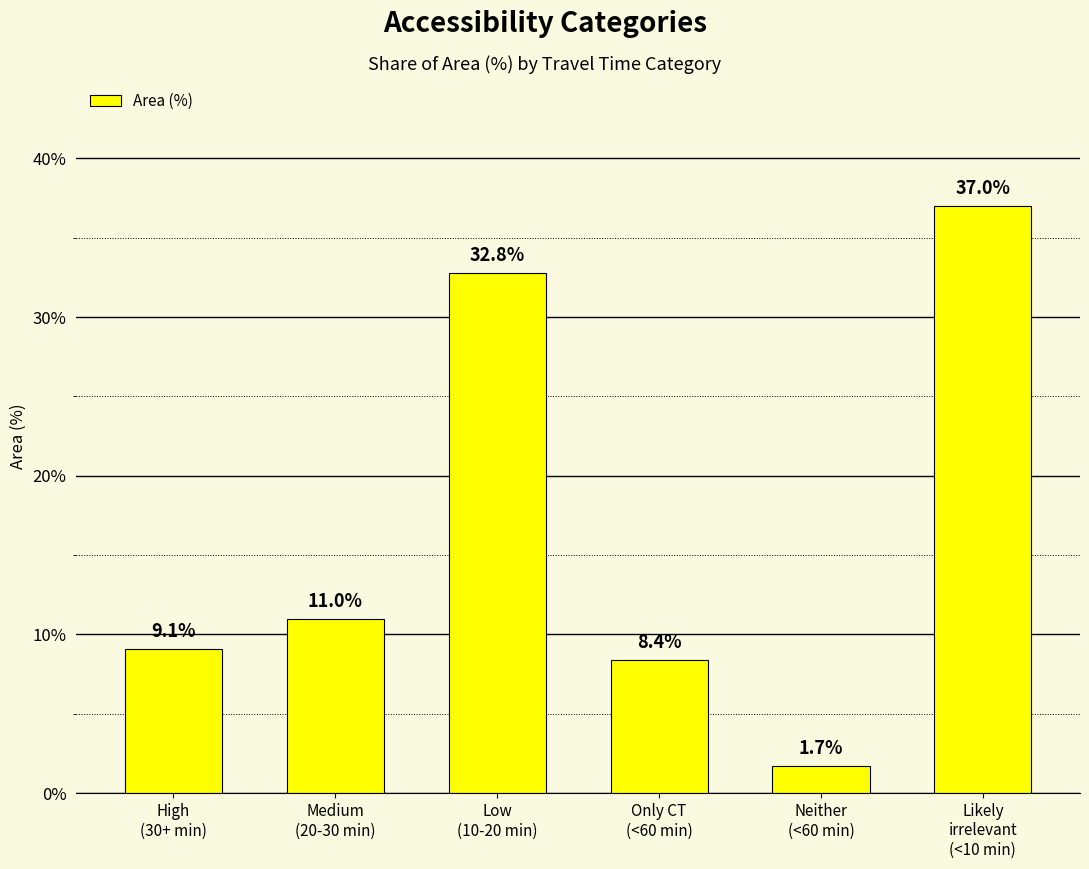

What position from the left is High
(30+ min)?

1